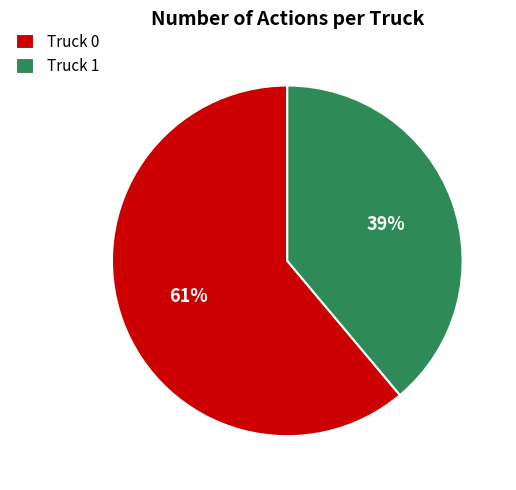

Is there any slice that represents more than half of the pie?

Yes